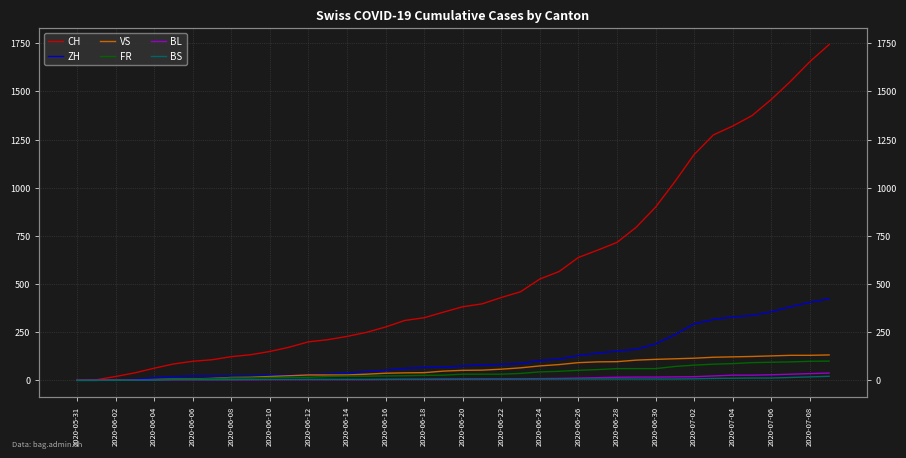

What is the total value across all series at 2020-06-30?

1282